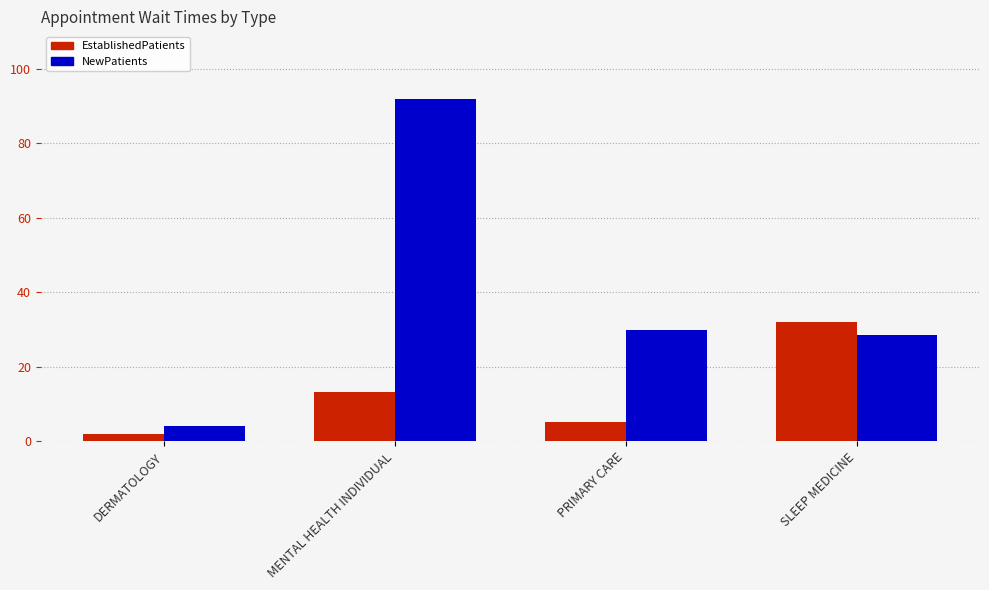

What is the label of the 1st bar from the left?

DERMATOLOGY